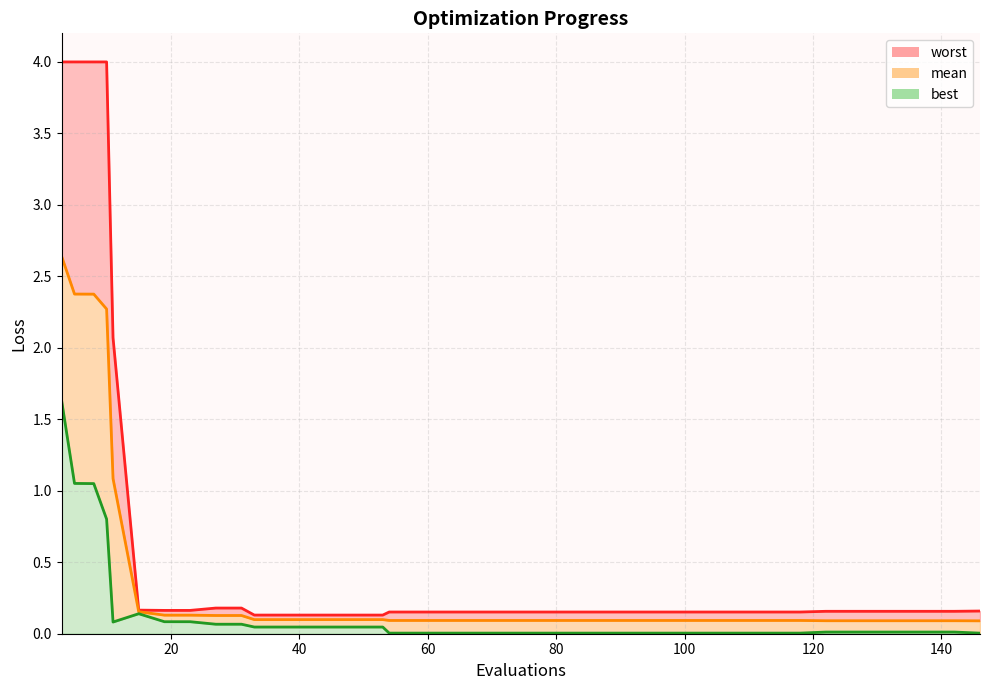

Rank the categories by mean value from lowest to highest.

146, 122, 126, 130, 134, 138, 142, 54, 58, 62, 66, 70, 74, 78, 82, 86, 90, 94, 98, 102, 106, 110, 114, 118, 33, 37, 41, 45, 49, 53, 27, 31, 19, 23, 15, 11, 10, 8, 5, 3